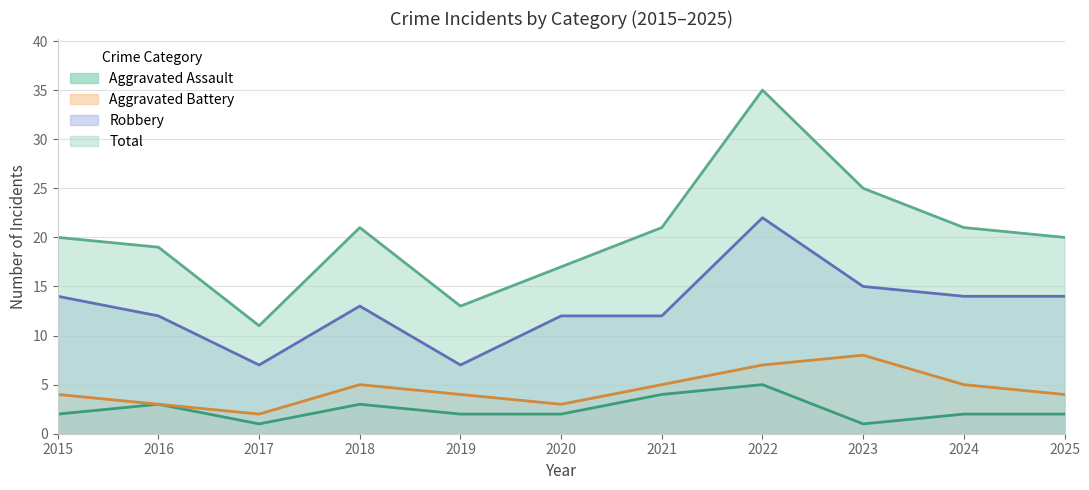

Does the chart display data point markers on the line(s)?

No